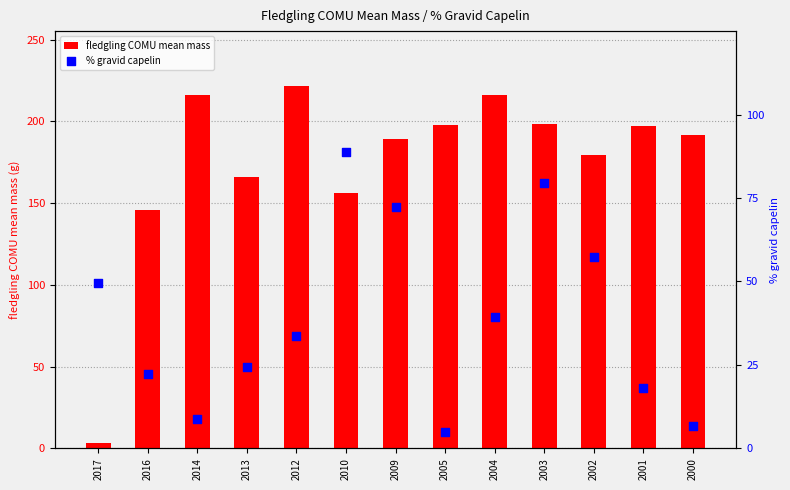

Which series has the widest spread of Y values?

fledgling COMU mean mass